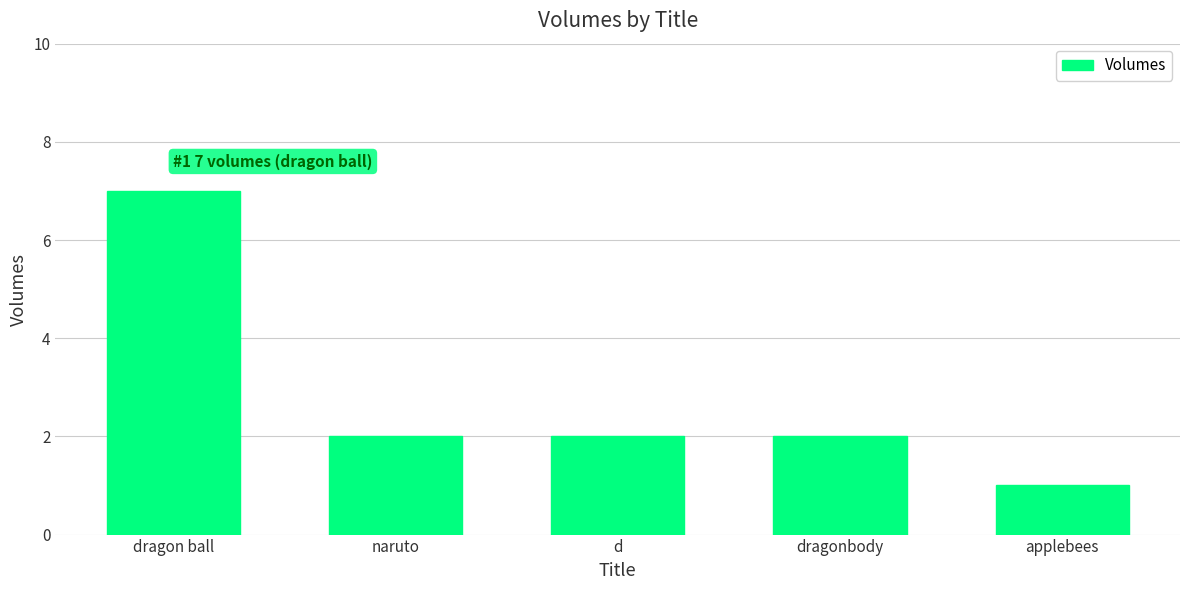

Where does the data first go above 2?

dragon ball